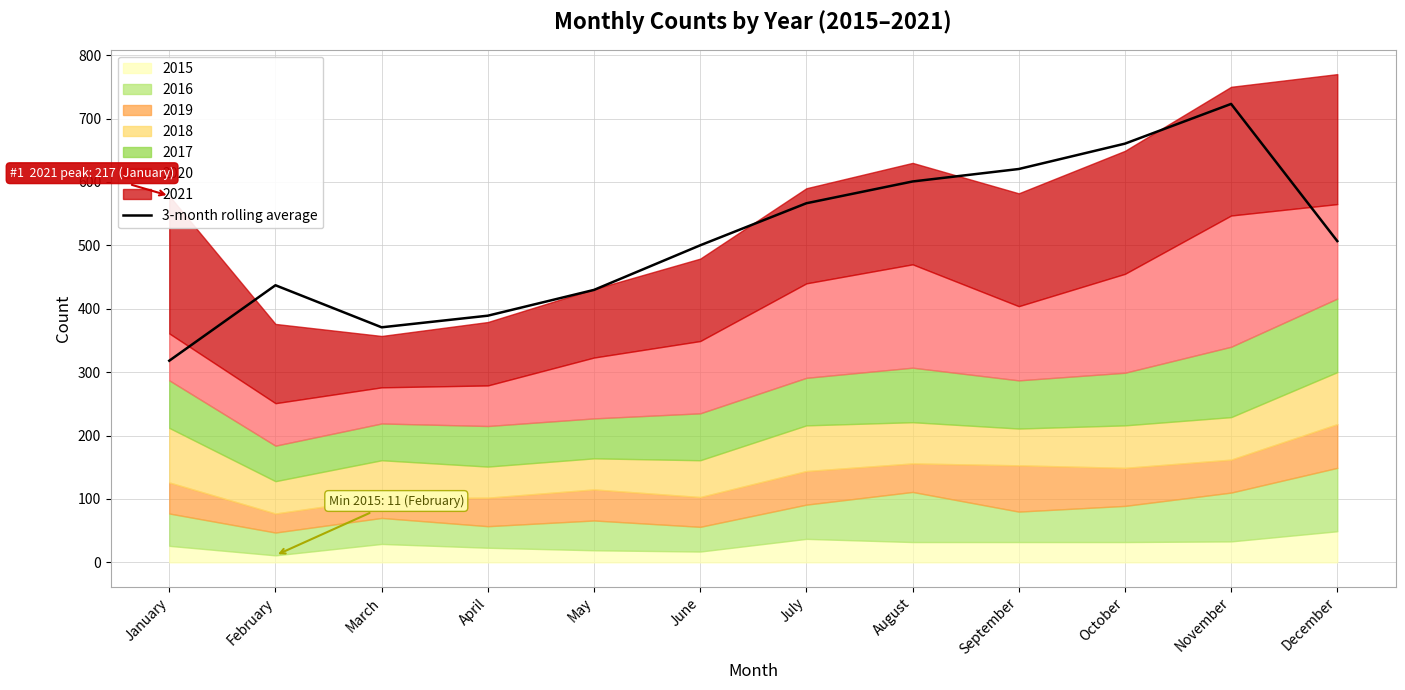

At which label does the data first exceed 506?

July